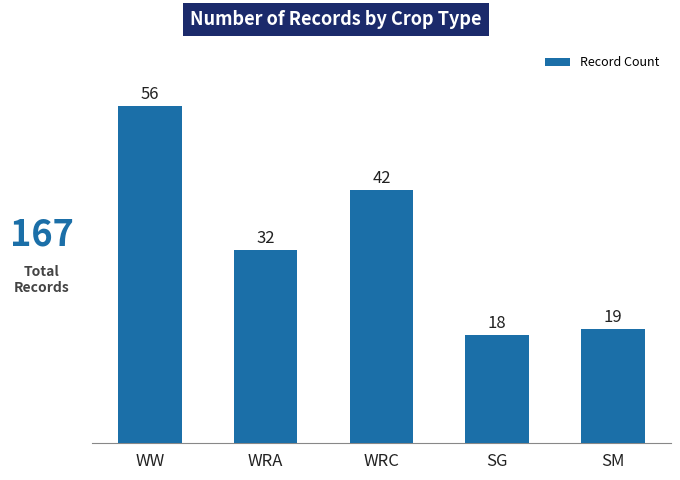

What is the sum of all values?

167